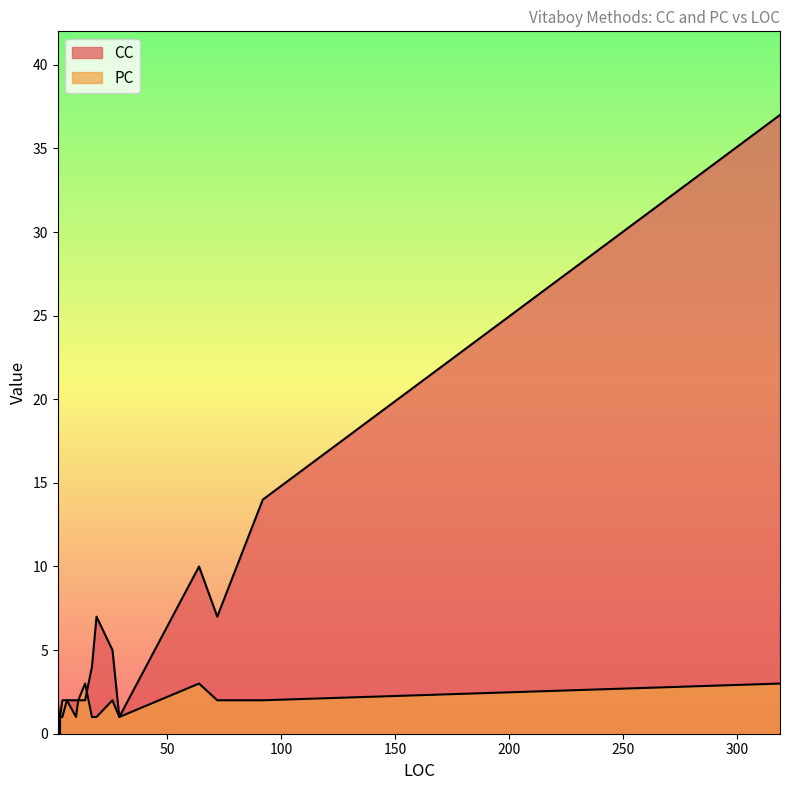

Which series has the widest spread of values?

CC